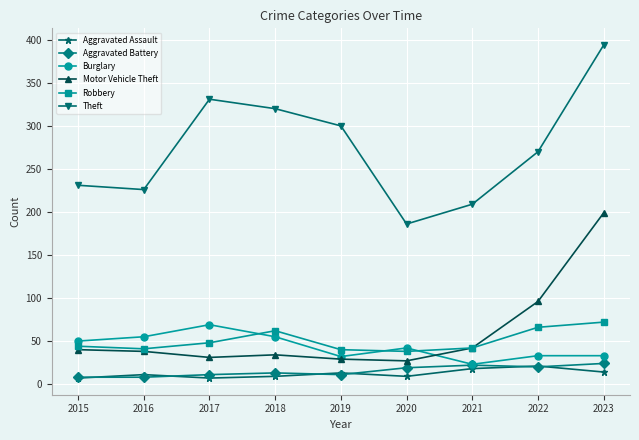

What is the total value across all series at 2017?

497